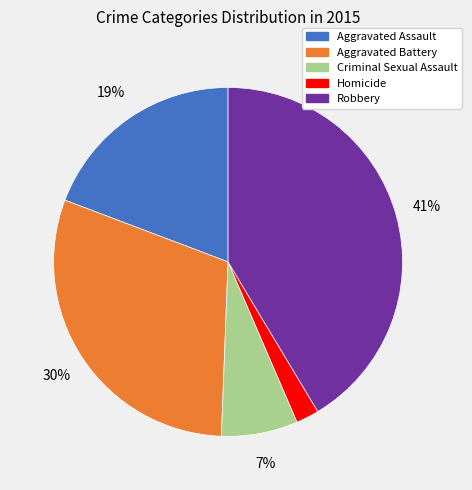

Count the number of slices in the pie.

5